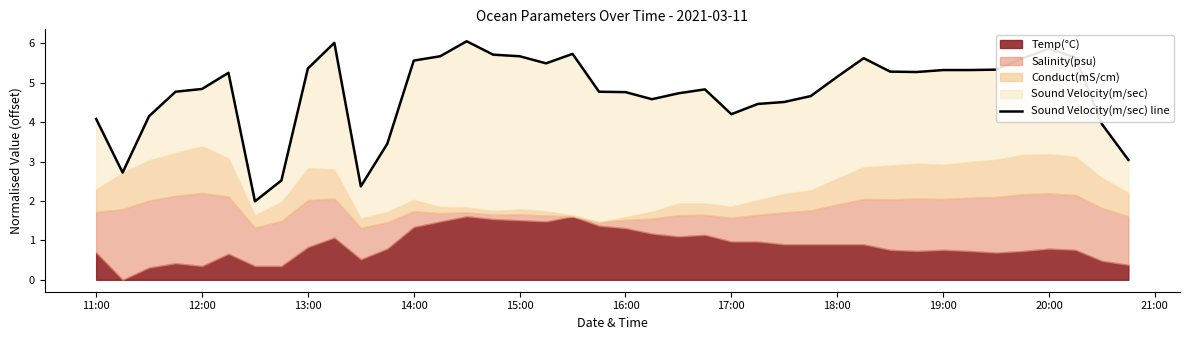

Count the number of values greater than 5.

20